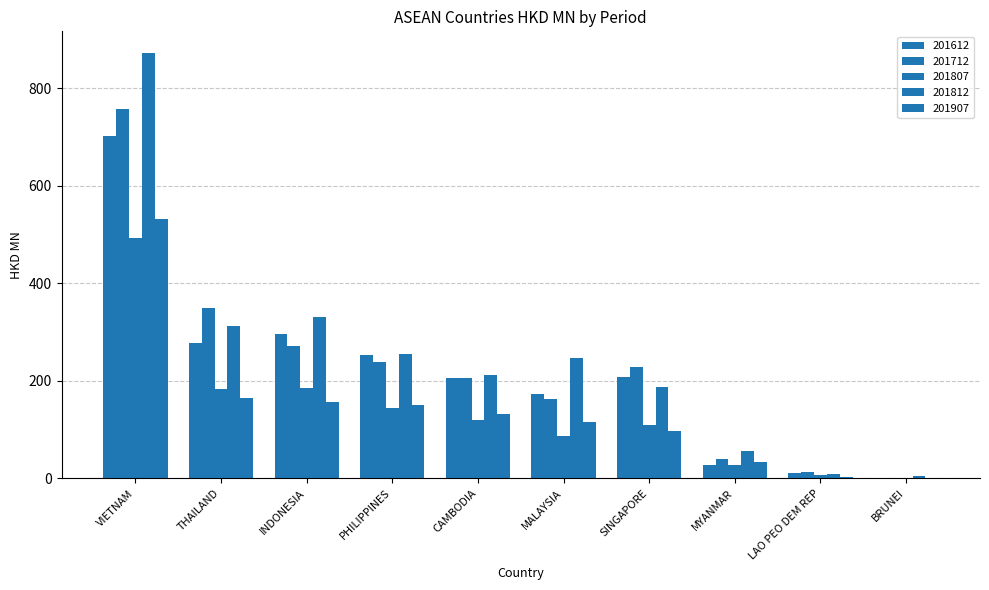

Is it true that 201907 equals 165.8 at THAILAND?

True